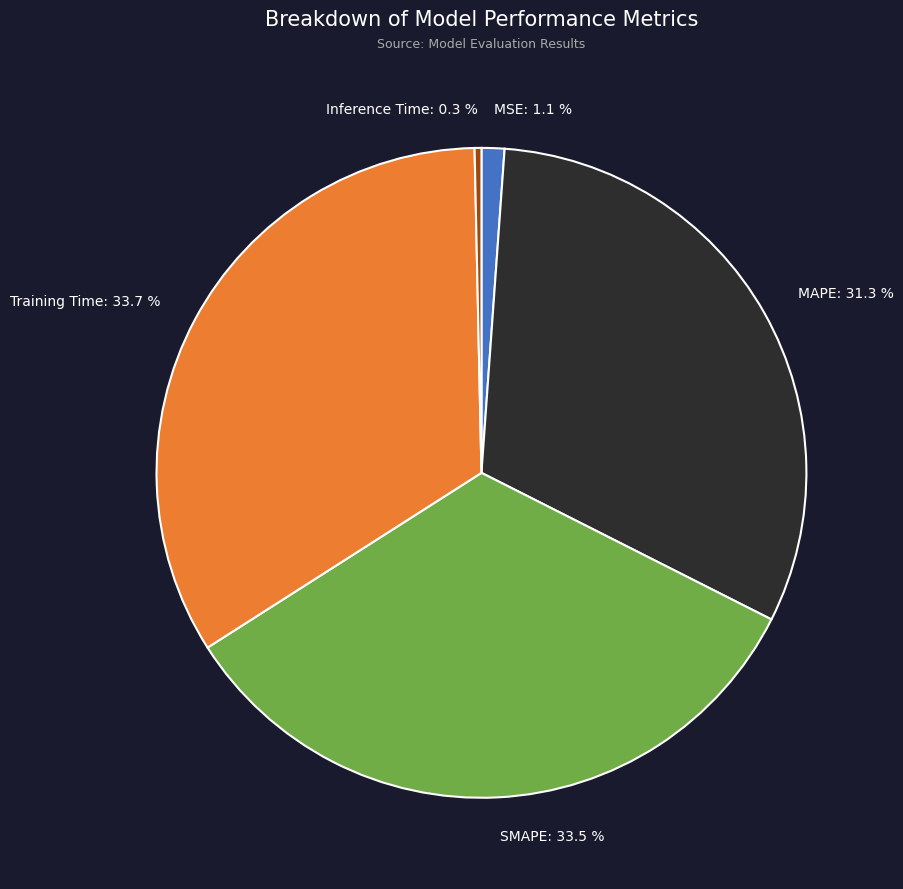

How many slices are in this pie chart?

5